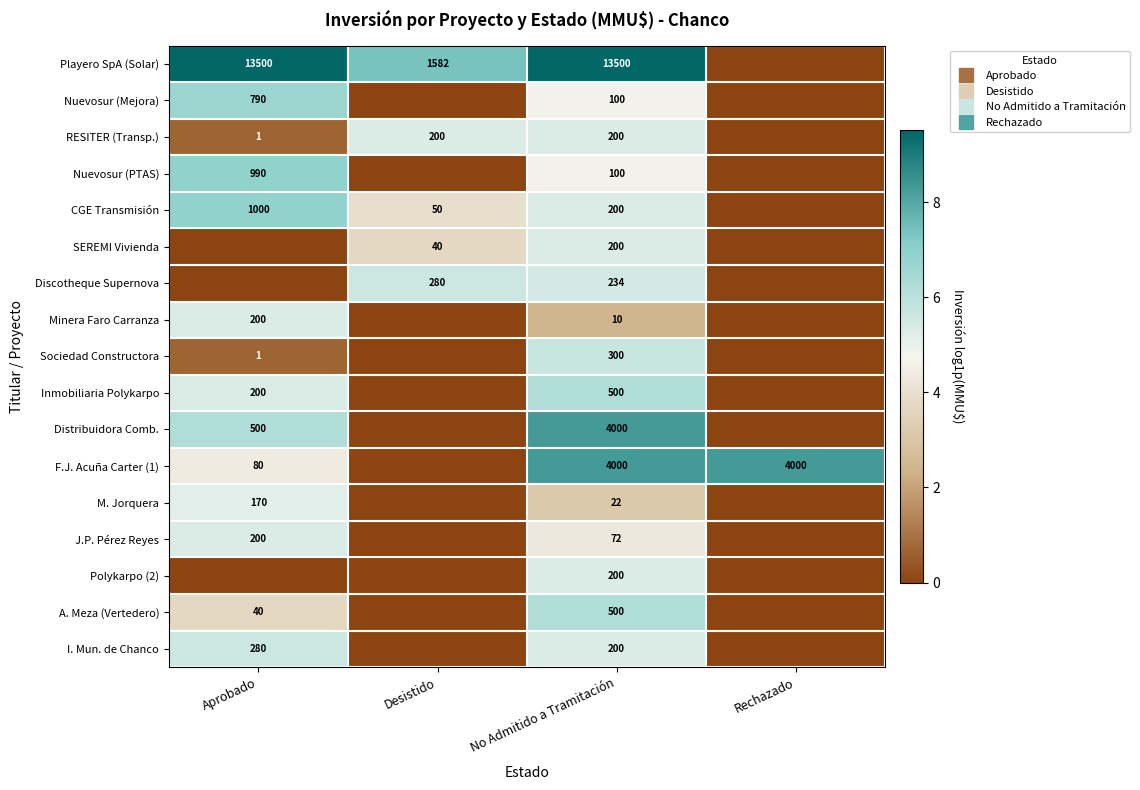

At how many categories does at least one series exceed 1?

4